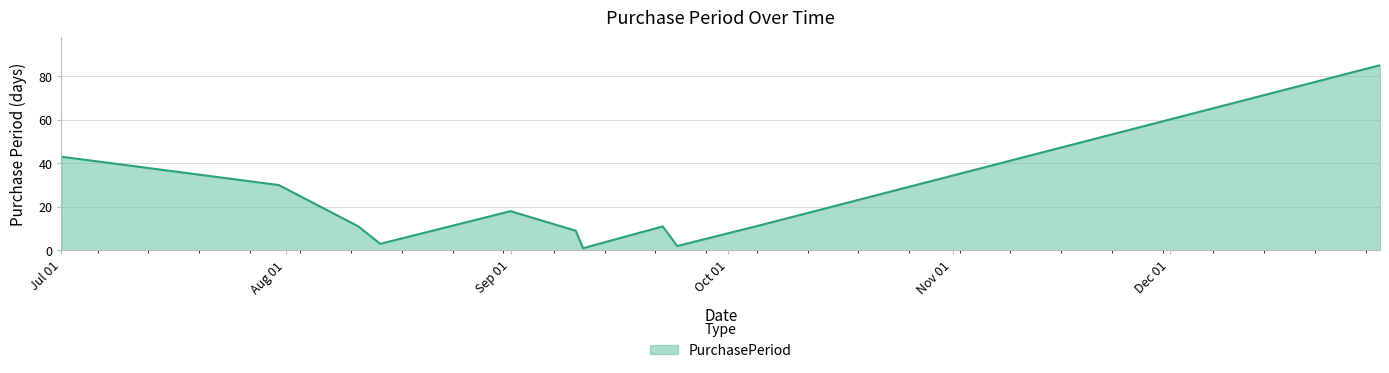

What is the difference between the maximum and minimum values?

84